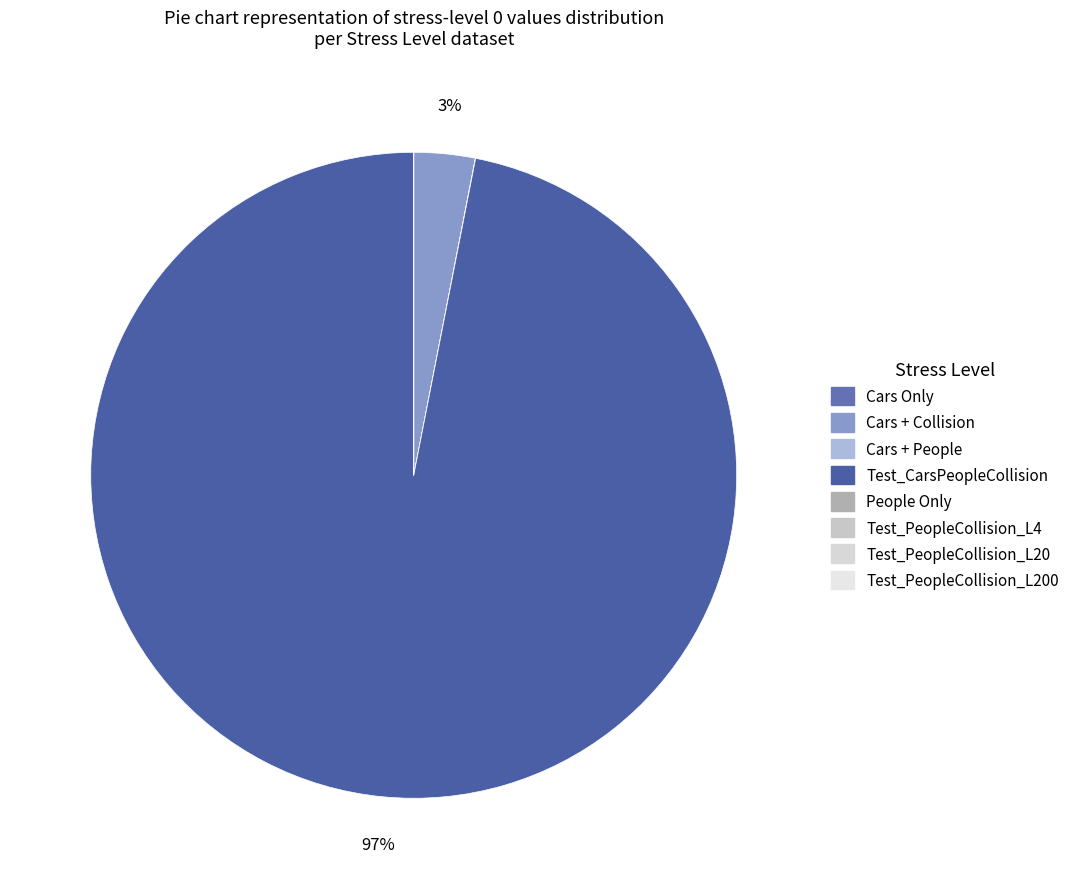

Does Test_CarsPeopleCollision represent more than half of the total?

Yes